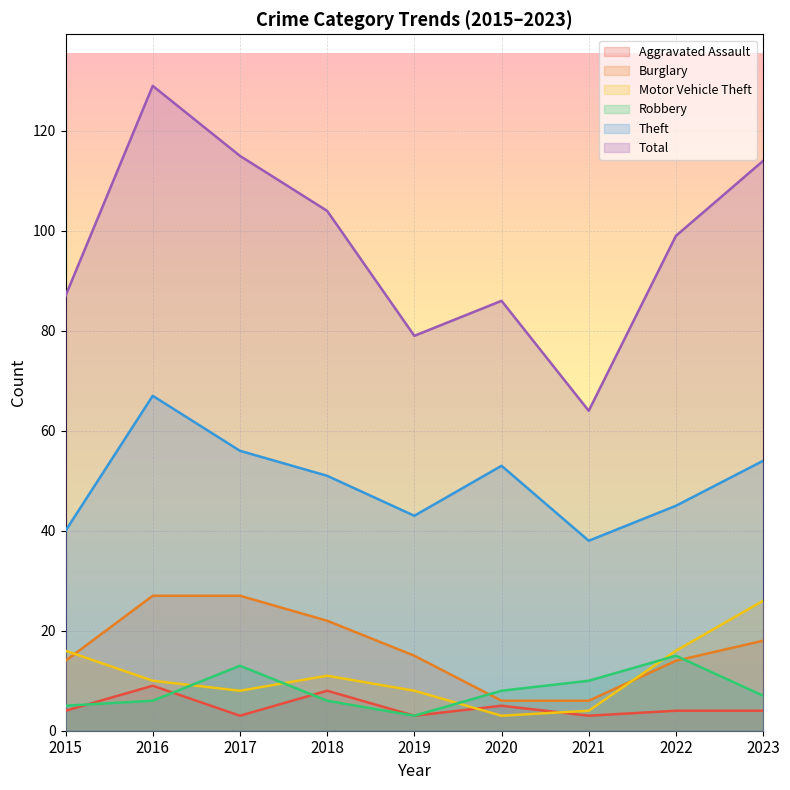

How many lines are shown in the chart?

6